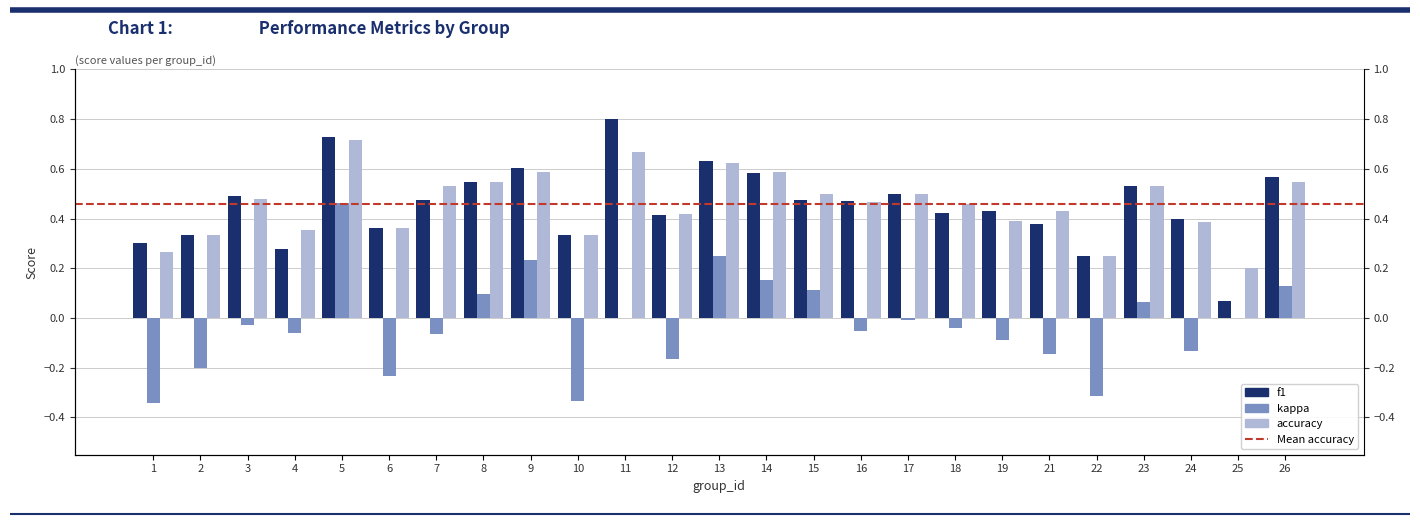

How many bars are there in total?

75